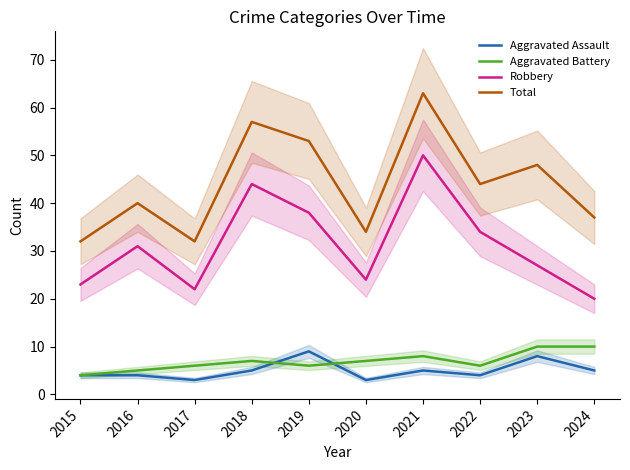

True or false: Aggravated Battery and Total cross at least once.

False